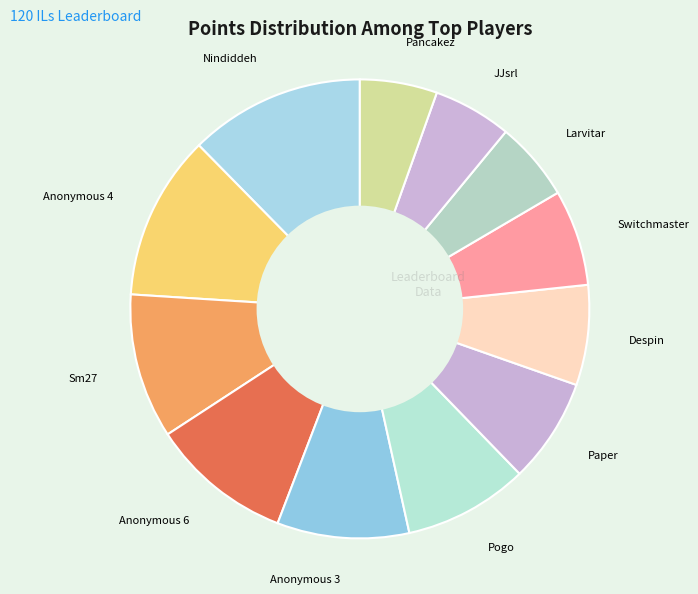

Is there any slice that represents more than half of the pie?

No